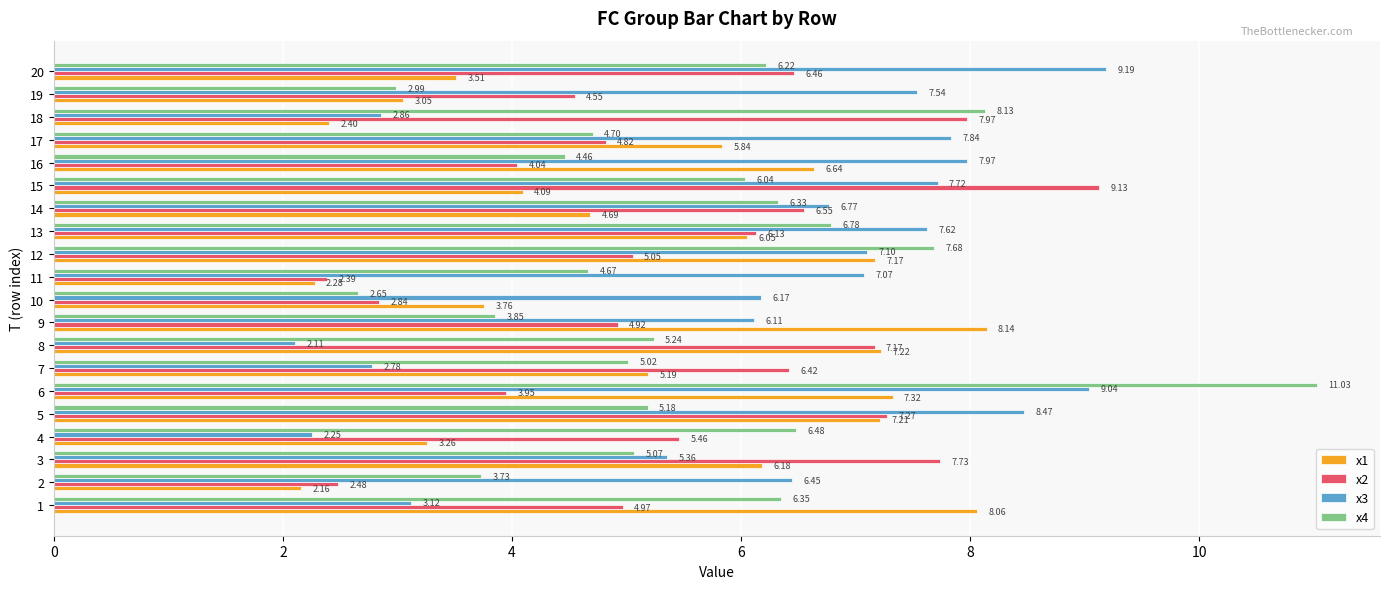

Between 7 and 10, which series saw the biggest shift?

x2